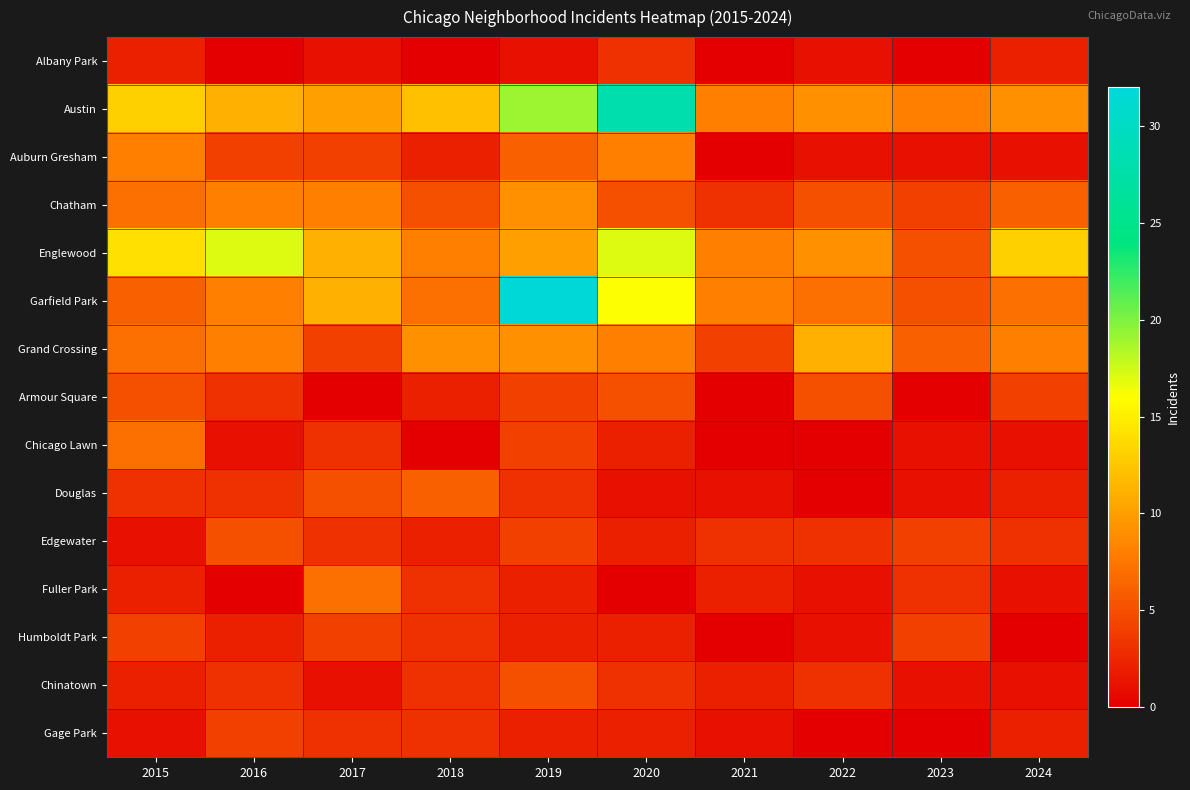

At how many categories does at least one series exceed 13?

4